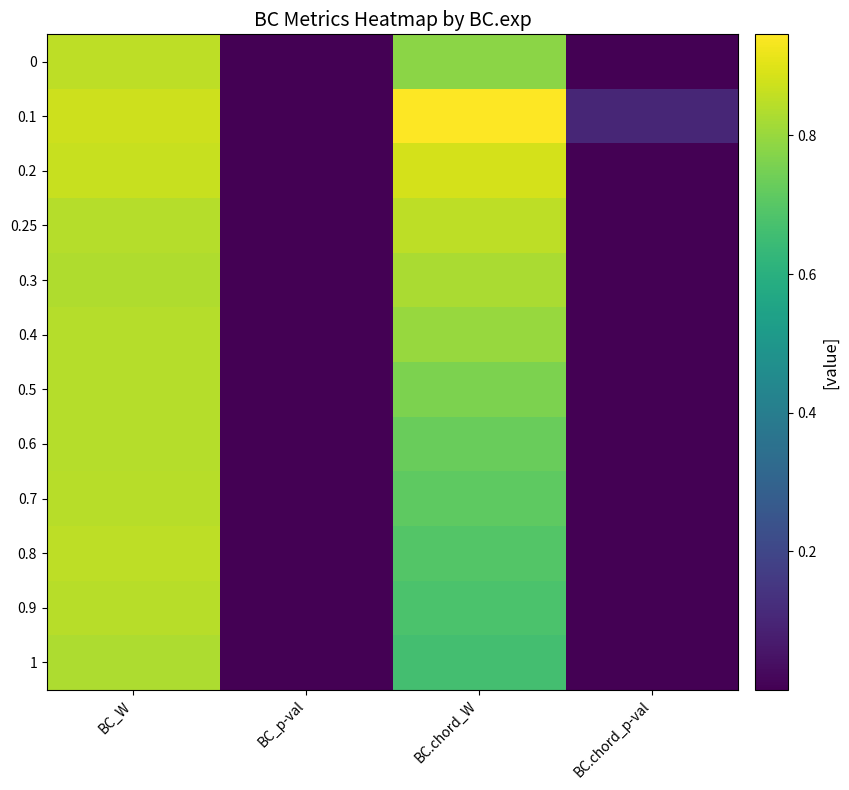

Reading left to right, extract all data points from this chart.

0: BC_W=0.9	BC_p-val=0.0	BC.chord_W=0.8	BC.chord_p-val=0.0
0.1: BC_W=0.9	BC_p-val=0.0	BC.chord_W=0.9	BC.chord_p-val=0.1
0.2: BC_W=0.9	BC_p-val=0.0	BC.chord_W=0.9	BC.chord_p-val=0.0
0.25: BC_W=0.8	BC_p-val=0.0	BC.chord_W=0.9	BC.chord_p-val=0.0
0.3: BC_W=0.8	BC_p-val=0.0	BC.chord_W=0.8	BC.chord_p-val=0.0
0.4: BC_W=0.8	BC_p-val=0.0	BC.chord_W=0.8	BC.chord_p-val=0.0
0.5: BC_W=0.8	BC_p-val=0.0	BC.chord_W=0.8	BC.chord_p-val=0.0
0.6: BC_W=0.8	BC_p-val=0.0	BC.chord_W=0.7	BC.chord_p-val=0.0
0.7: BC_W=0.8	BC_p-val=0.0	BC.chord_W=0.7	BC.chord_p-val=0.0
0.8: BC_W=0.9	BC_p-val=0.0	BC.chord_W=0.7	BC.chord_p-val=0.0
0.9: BC_W=0.8	BC_p-val=0.0	BC.chord_W=0.7	BC.chord_p-val=0.0
1: BC_W=0.8	BC_p-val=0.0	BC.chord_W=0.7	BC.chord_p-val=0.0